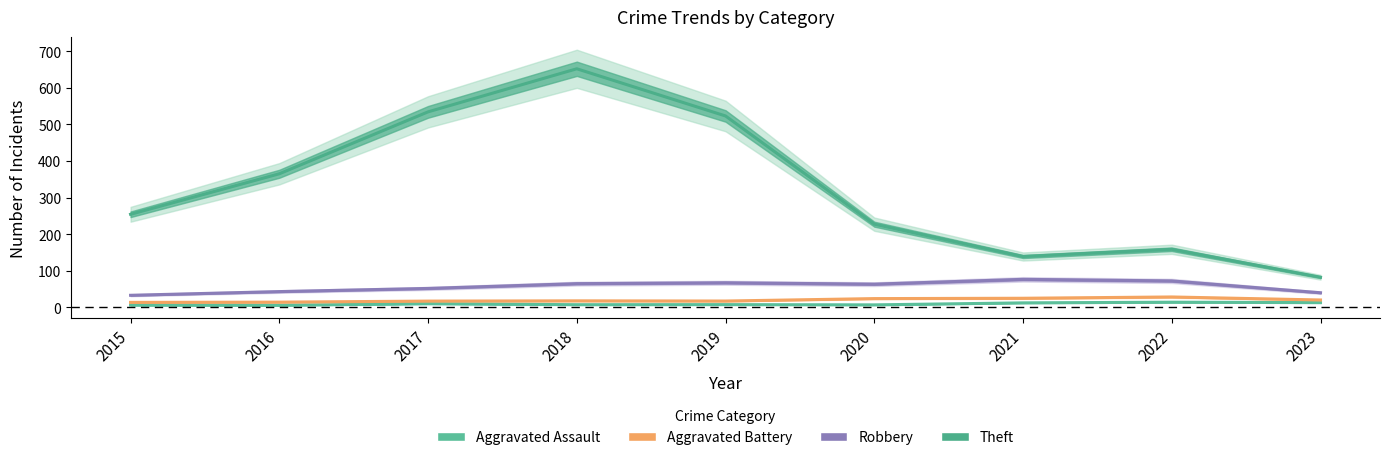

True or false: Robbery and Aggravated Battery intersect in this chart.

False